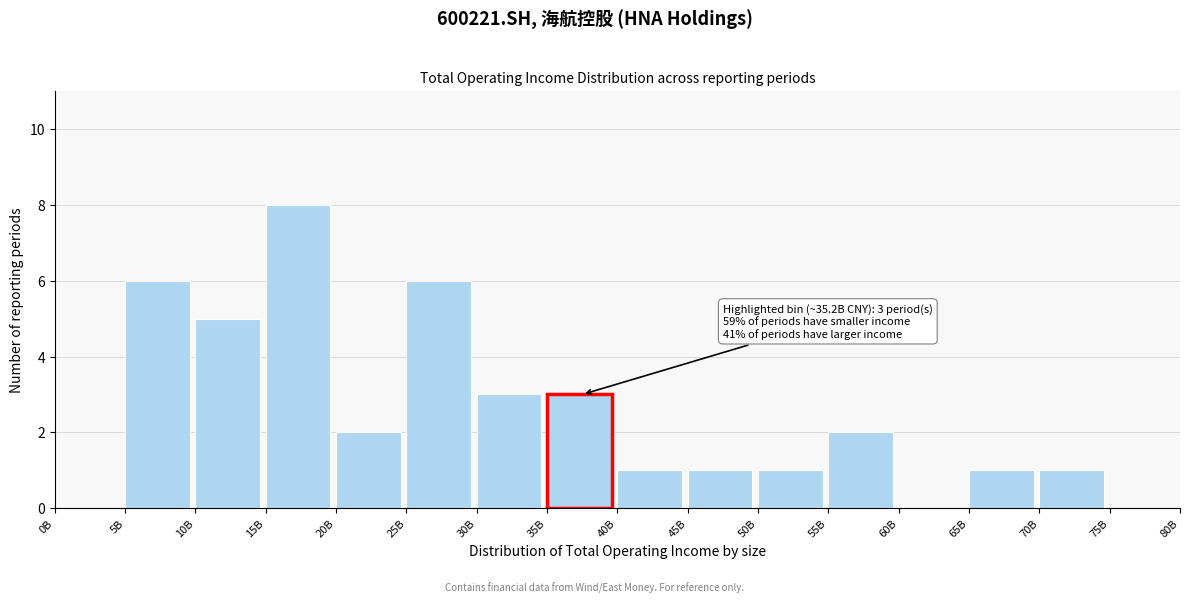

Reading left to right, what are all the values shown in this chart?

0B=0	5B=6	10B=5	15B=8	20B=2	25B=6	30B=3	35B=3	40B=1	45B=1	50B=1	55B=2	60B=0	65B=1	70B=1	75B=0